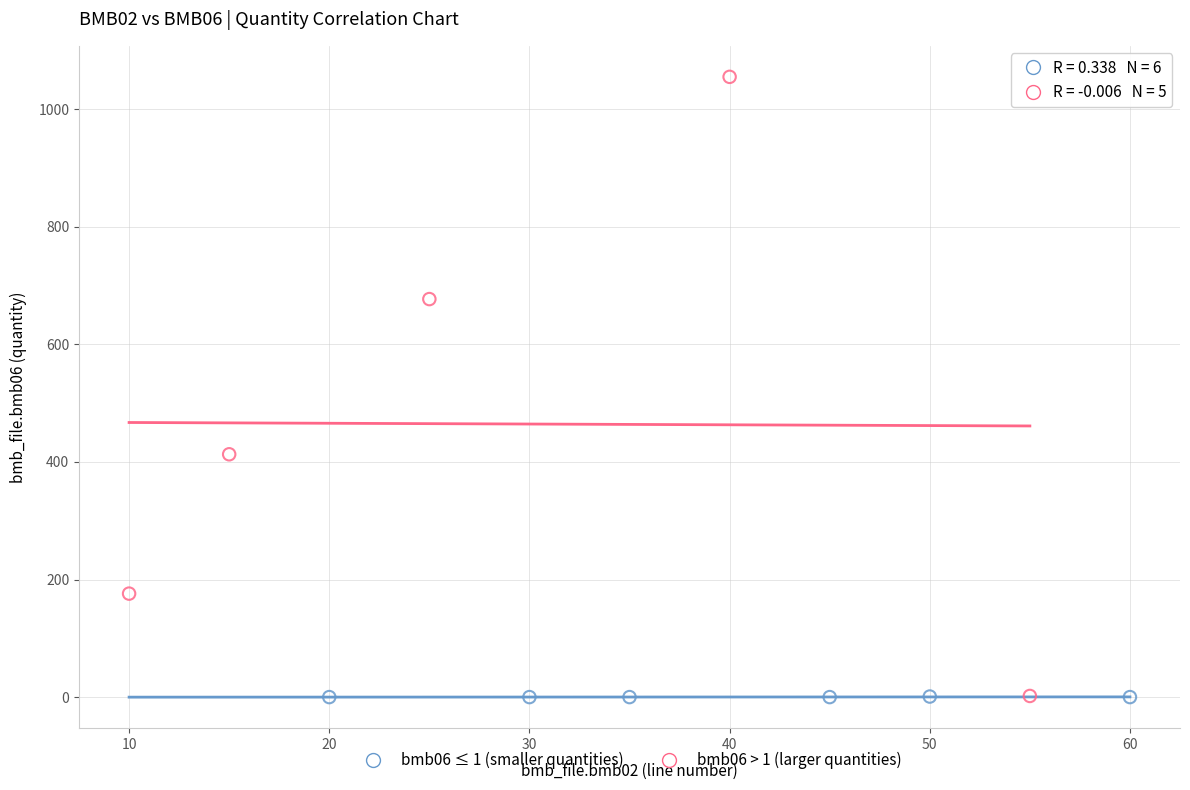

Which series reaches the maximum Y coordinate?

bmb06 > 1 (larger quantities)